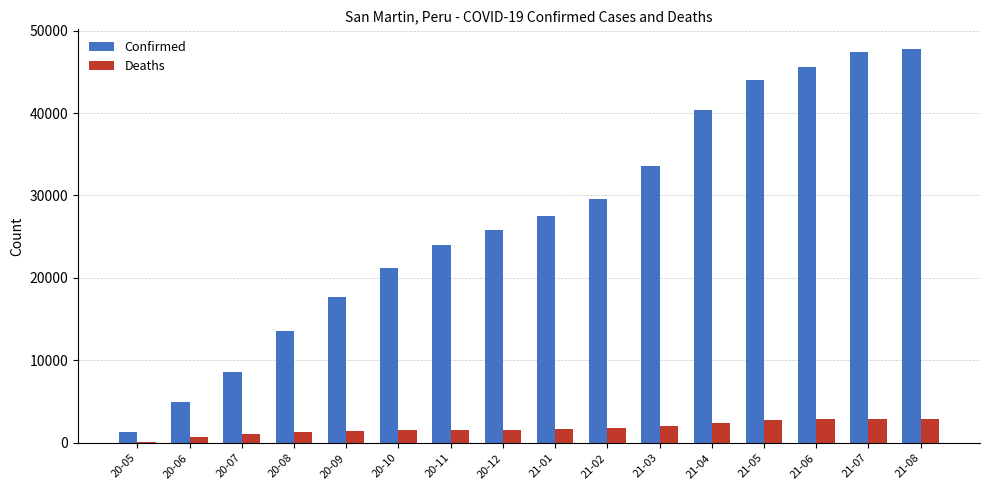

Which series changed the most between 20-08 and 21-07?

Confirmed